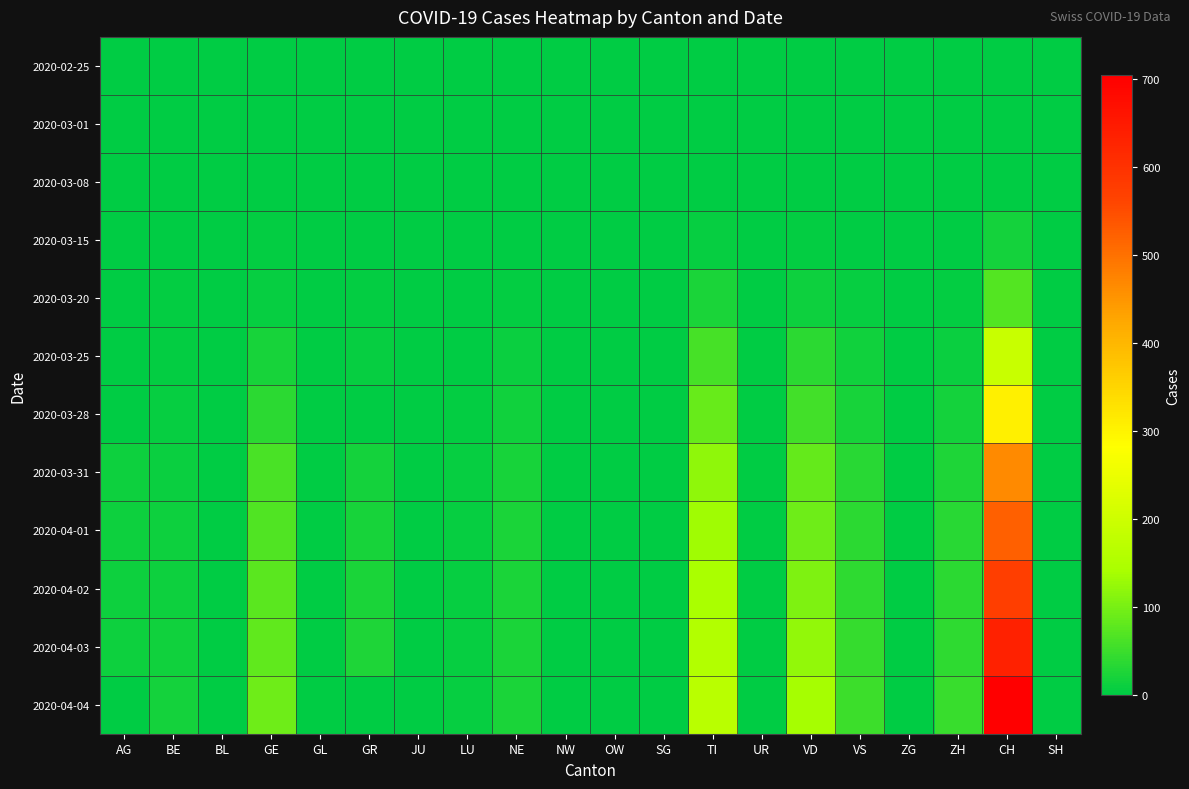

Which category has the highest value across all series?

CH